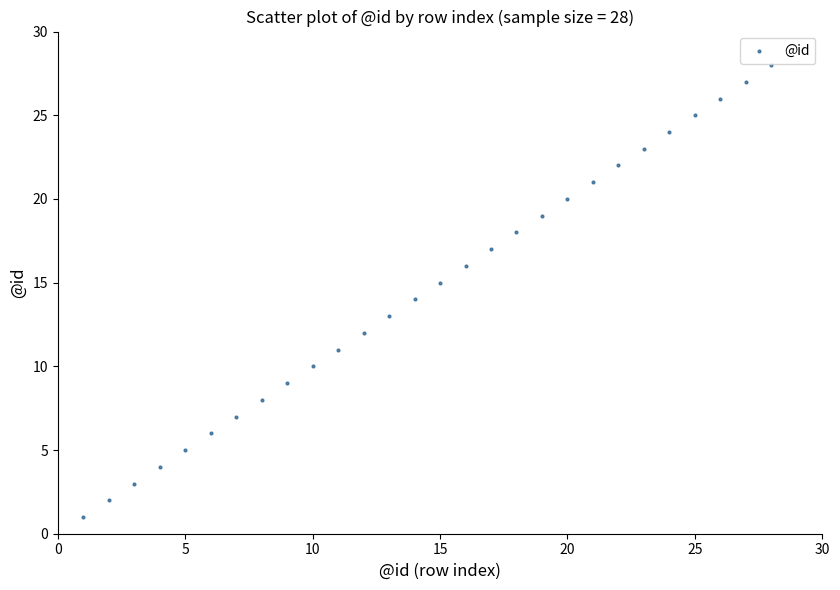

What is the range of Y values (max minus min)?

27